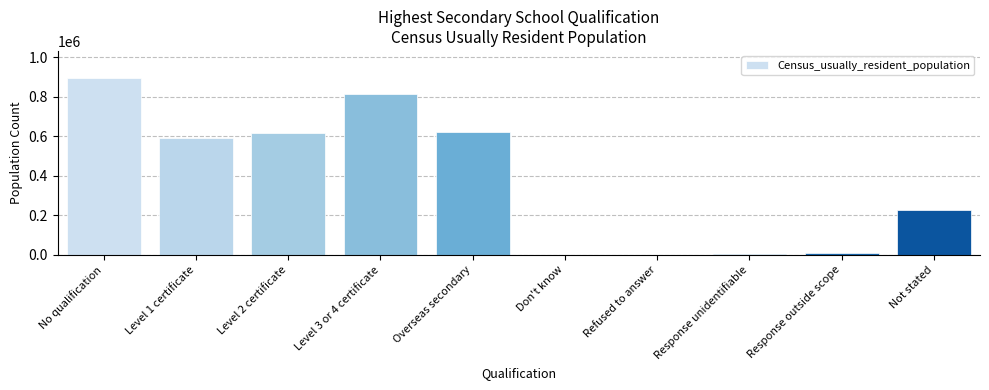

The value at Level 3 or 4 certificate is 811995. True or false?

True